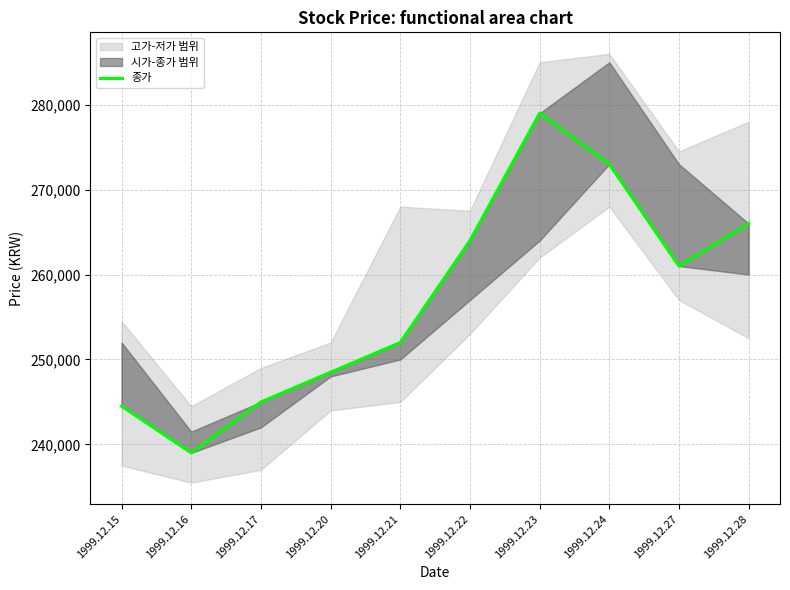

How many interior local peaks (higher than both neighbors) does the data have?

1